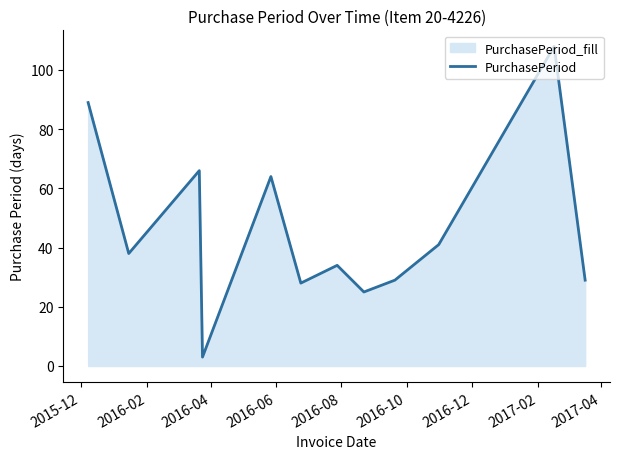

What is the smallest value displayed?

3